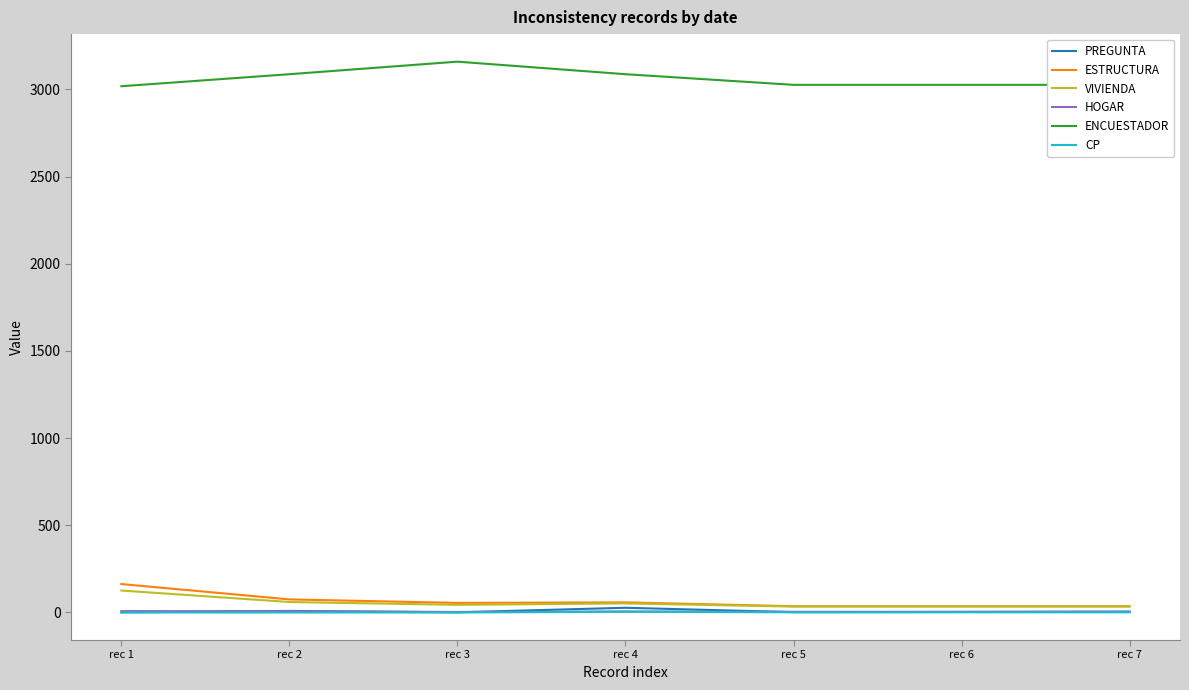

What is the spread (max minus min) of values at rec 5?

3025